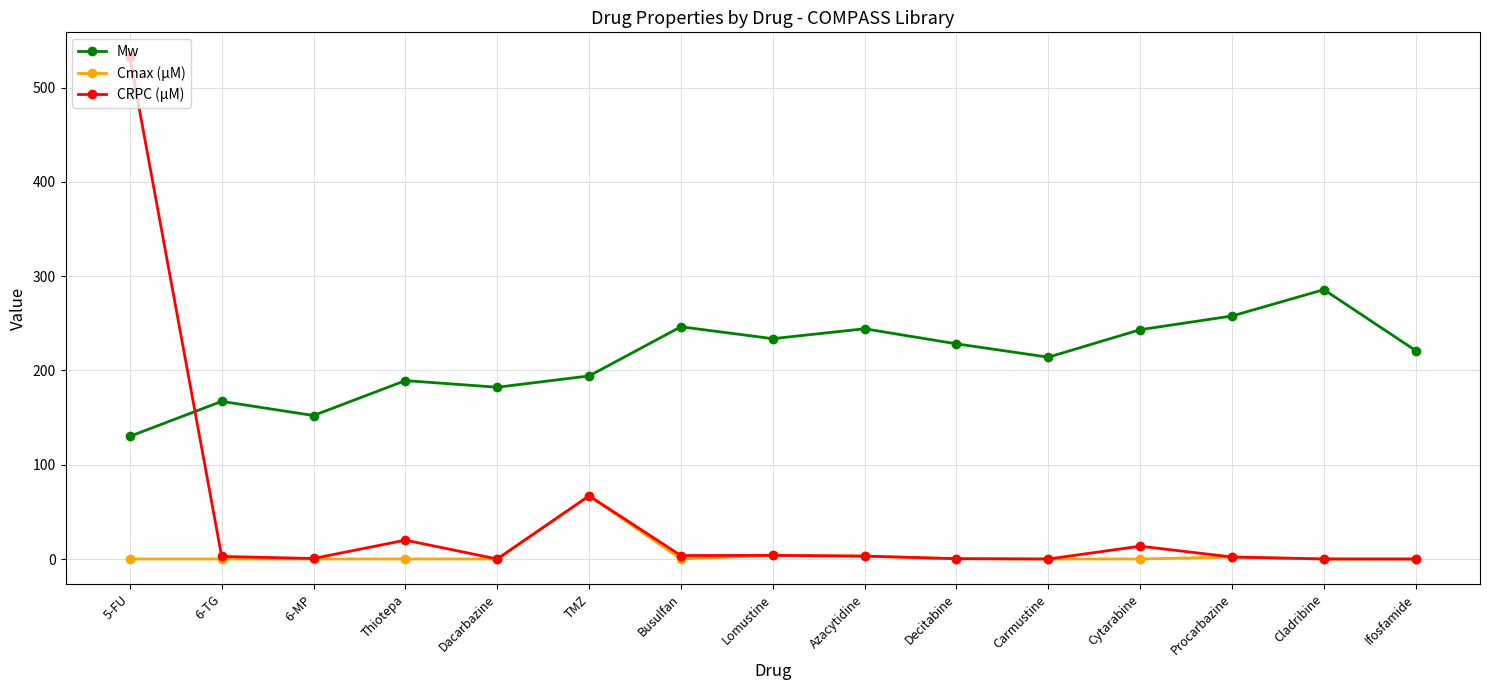

At which category is the sum across all series the highest?

5-FU